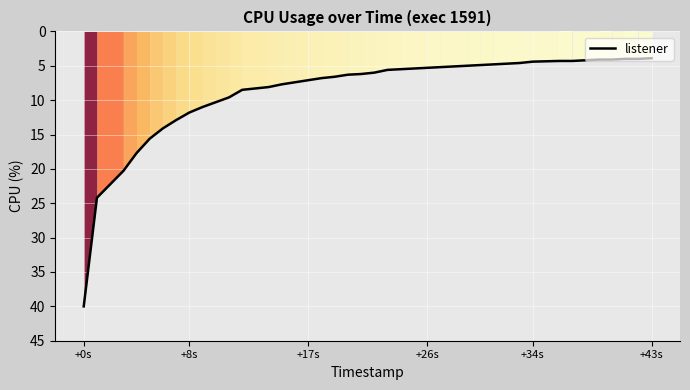

What is the difference between the maximum and minimum values?

36.1